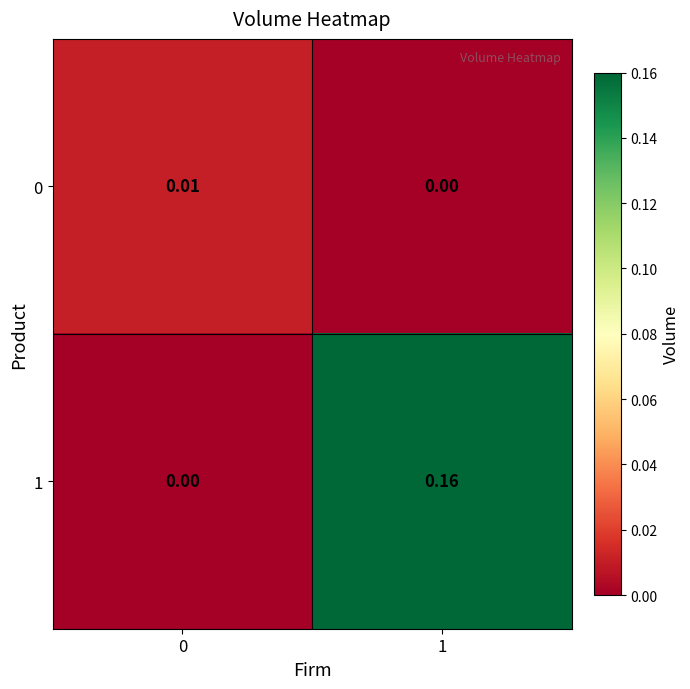

Which series has the largest range (max minus min)?

1